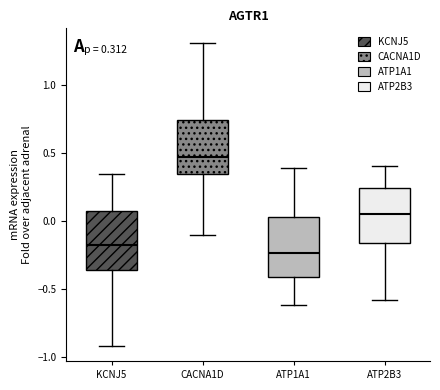

Which box's median line is the lowest?

ATP1A1